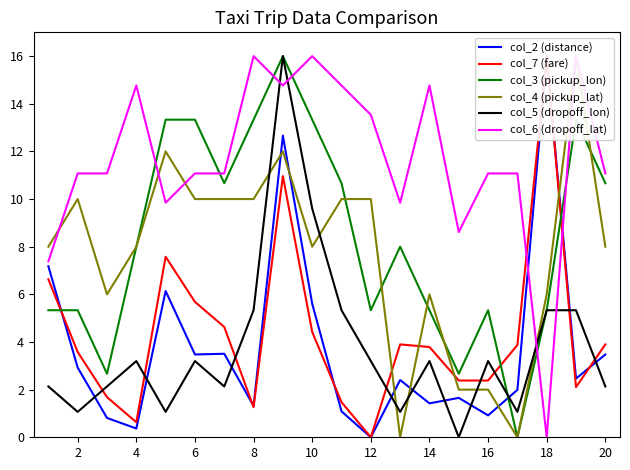

Rank the series by their maximum value, from highest to lowest.

col_2 (distance), col_7 (fare), col_3 (pickup_lon), col_4 (pickup_lat), col_5 (dropoff_lon), col_6 (dropoff_lat)